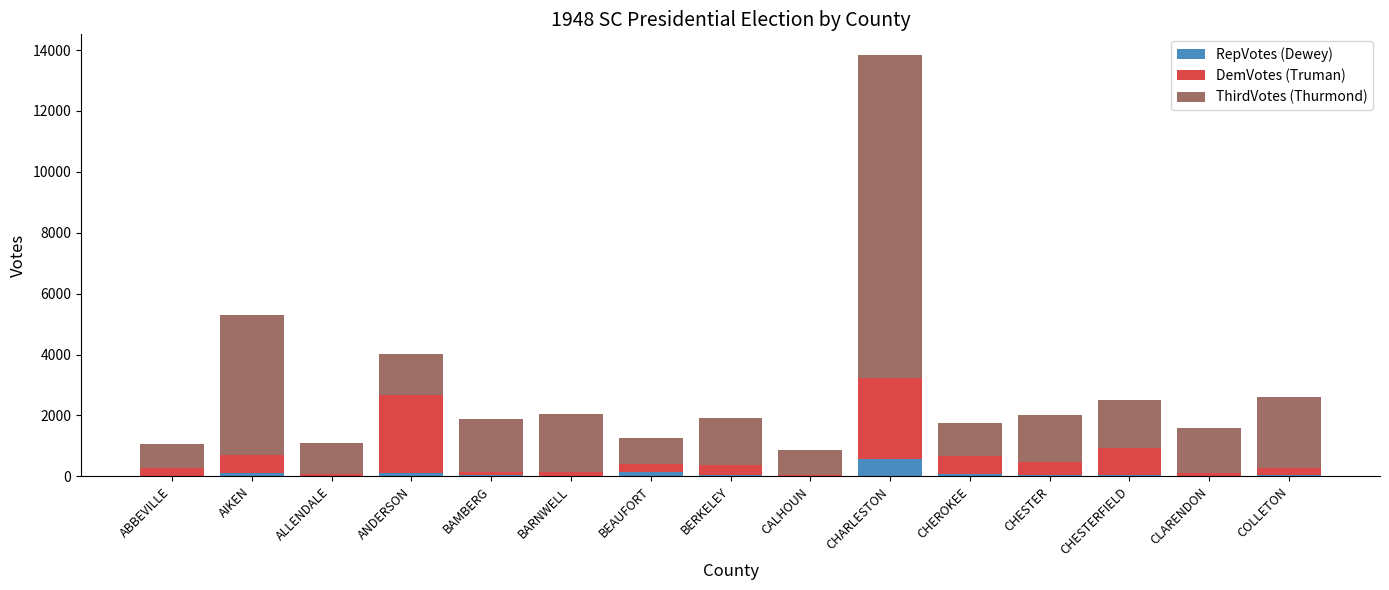

What is the sum of all RepVotes (Dewey) values?

1304